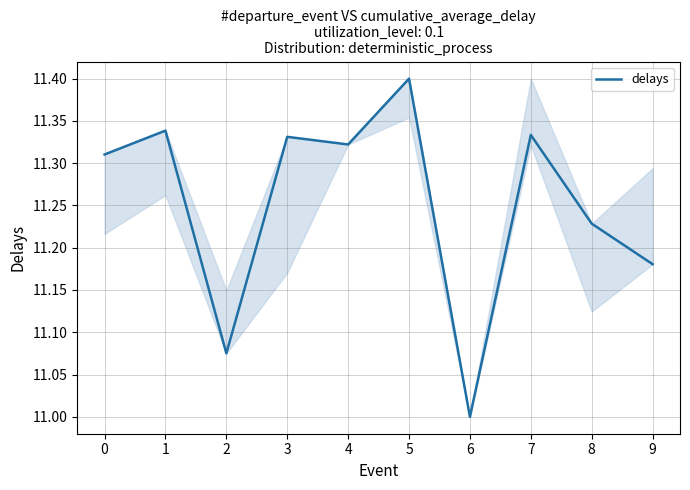

Where is the first local minimum?

2